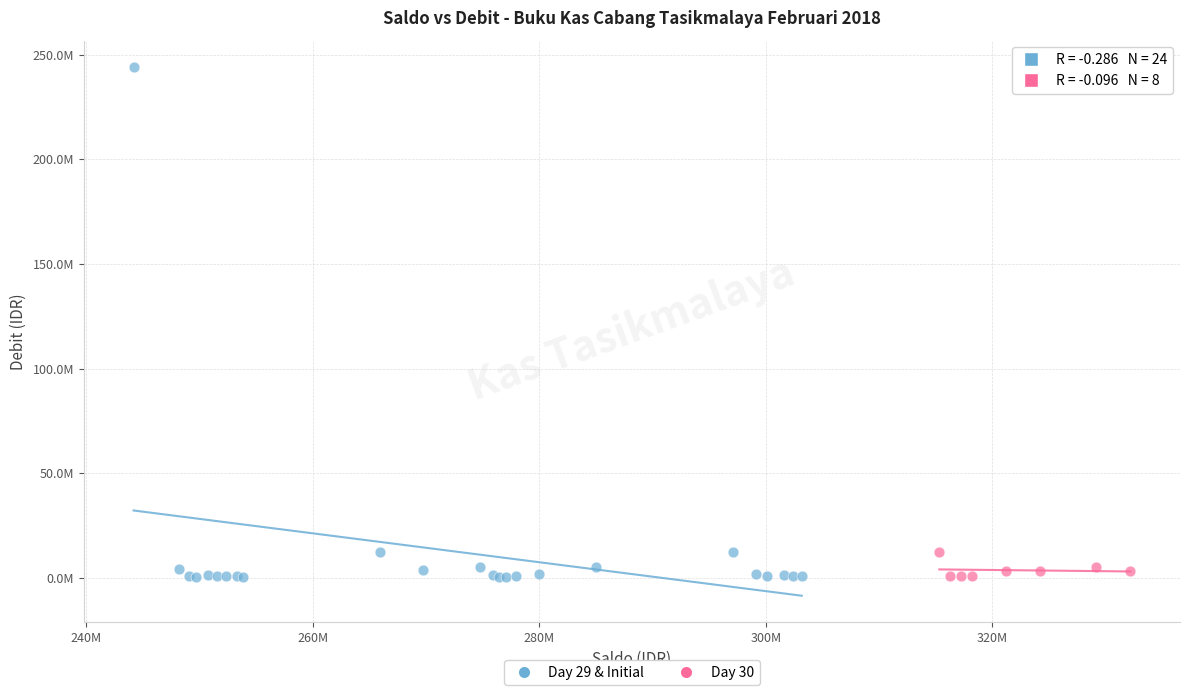

What are all the series names shown in the legend?

Day 29 & Initial, Day 30